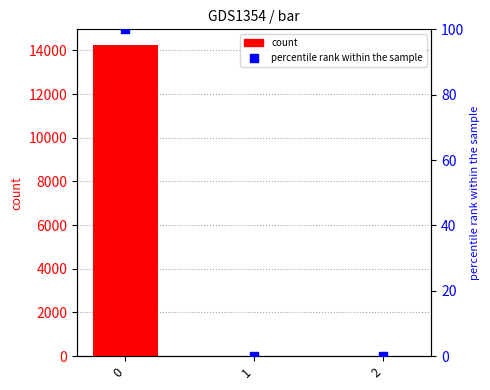

Which series contains the highest Y value?

count